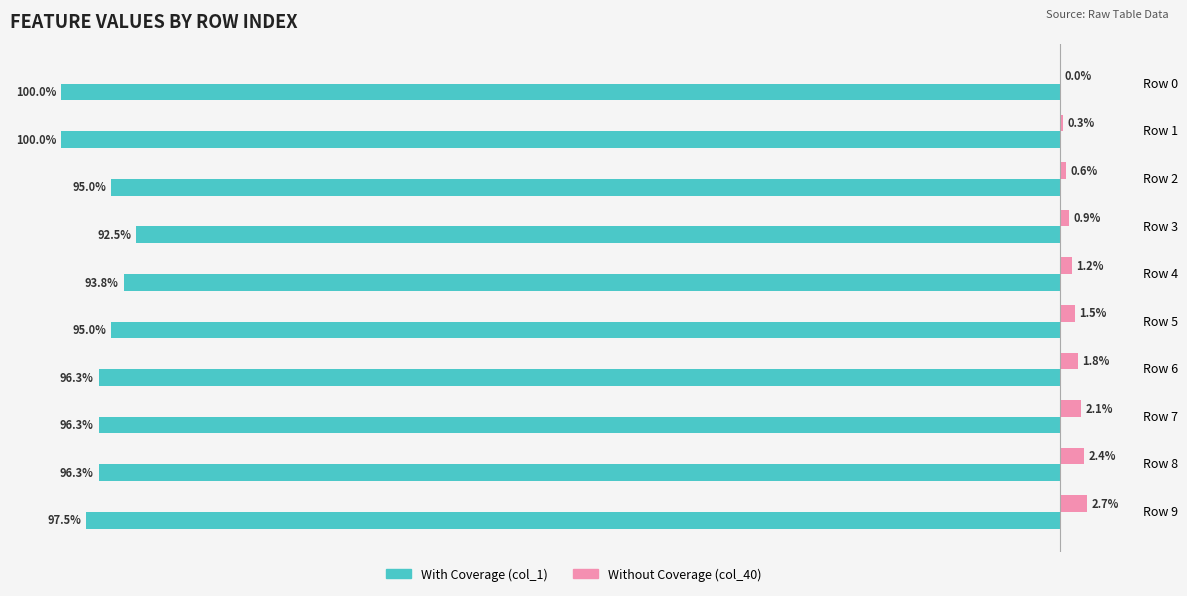

Which label corresponds to the largest value in the chart?

Row 9